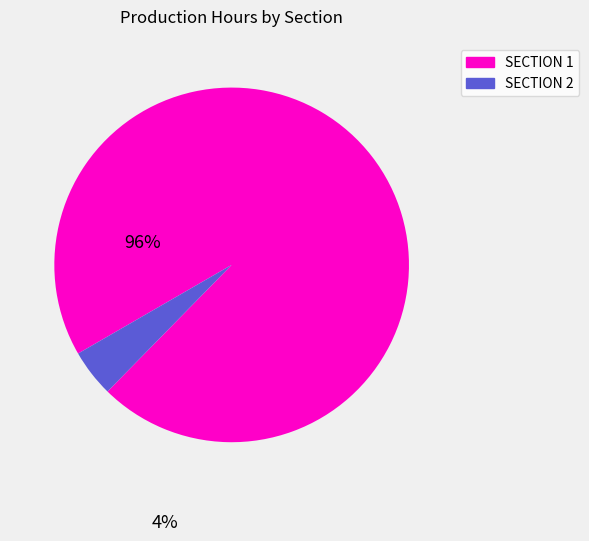

What is the smallest slice in the pie chart?

SECTION 2